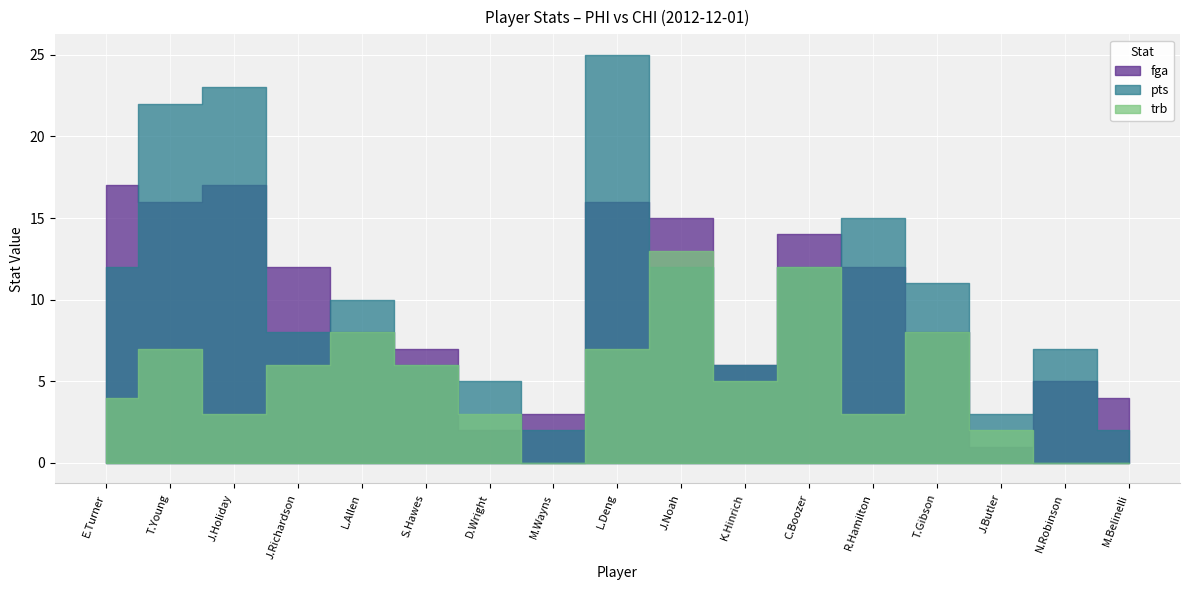

Is the value of trb at 1 greater than the value of pts at 5?

Yes